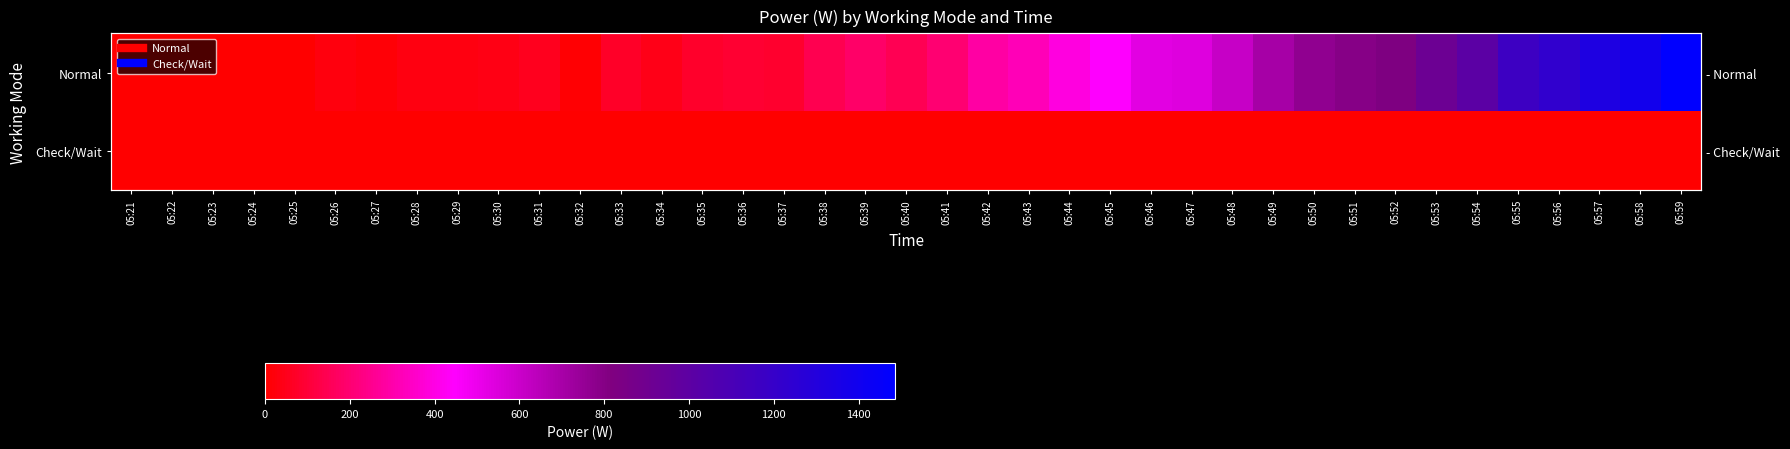

Is the value of Check/Wait at 05:43 greater than the value of Normal at 05:43?

No